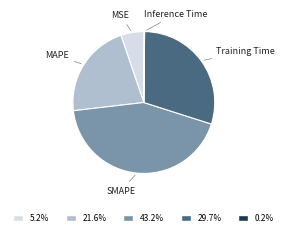

Does any single category account for the majority?

No